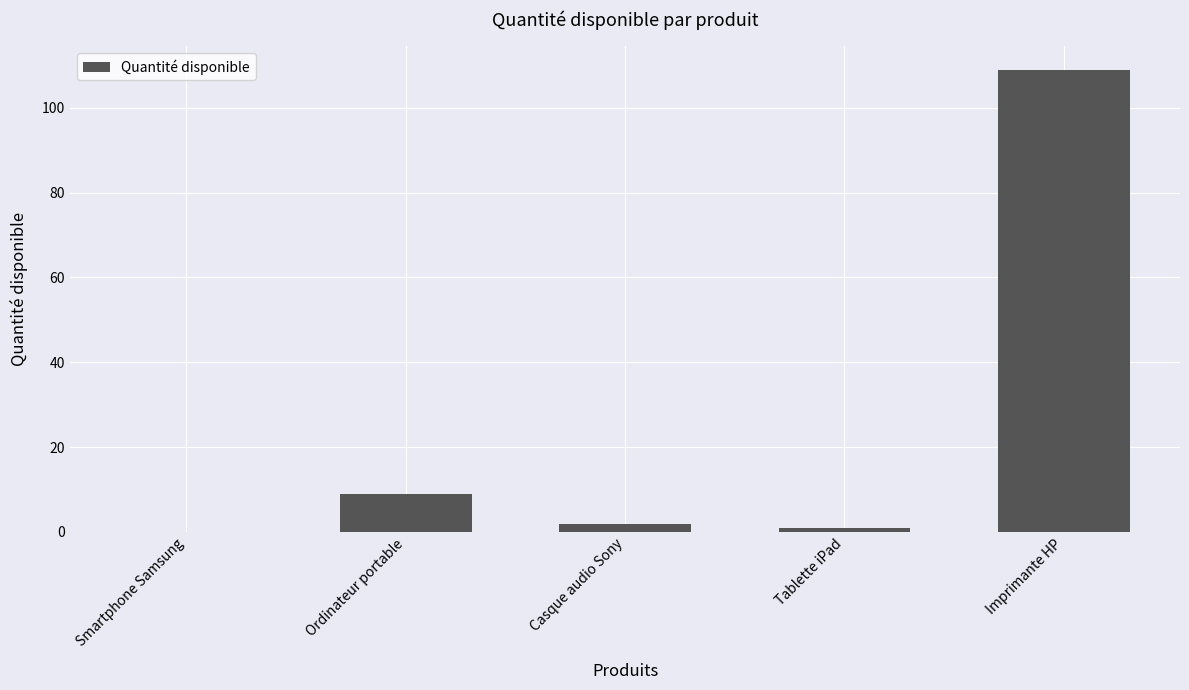

Count the number of data series in this chart.

1